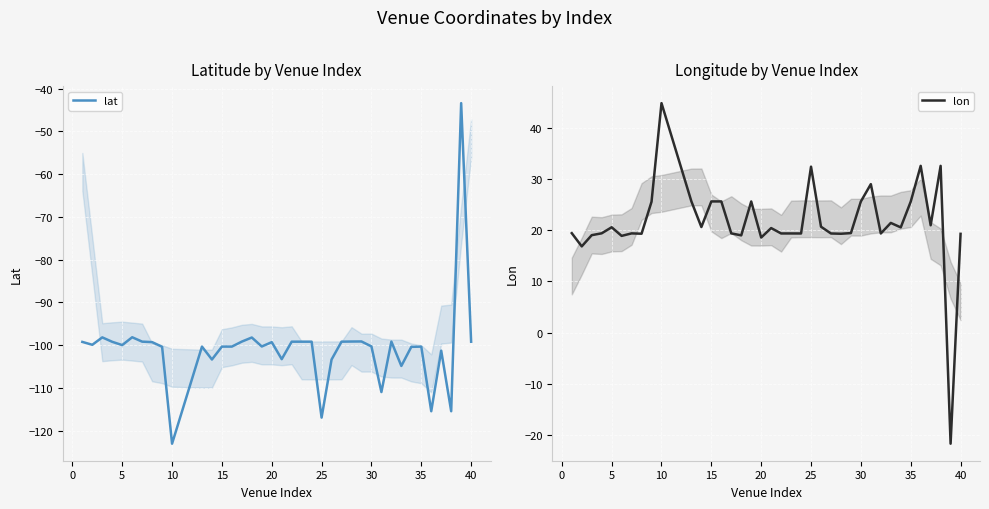

What is the minimum value for lon?

-21.8